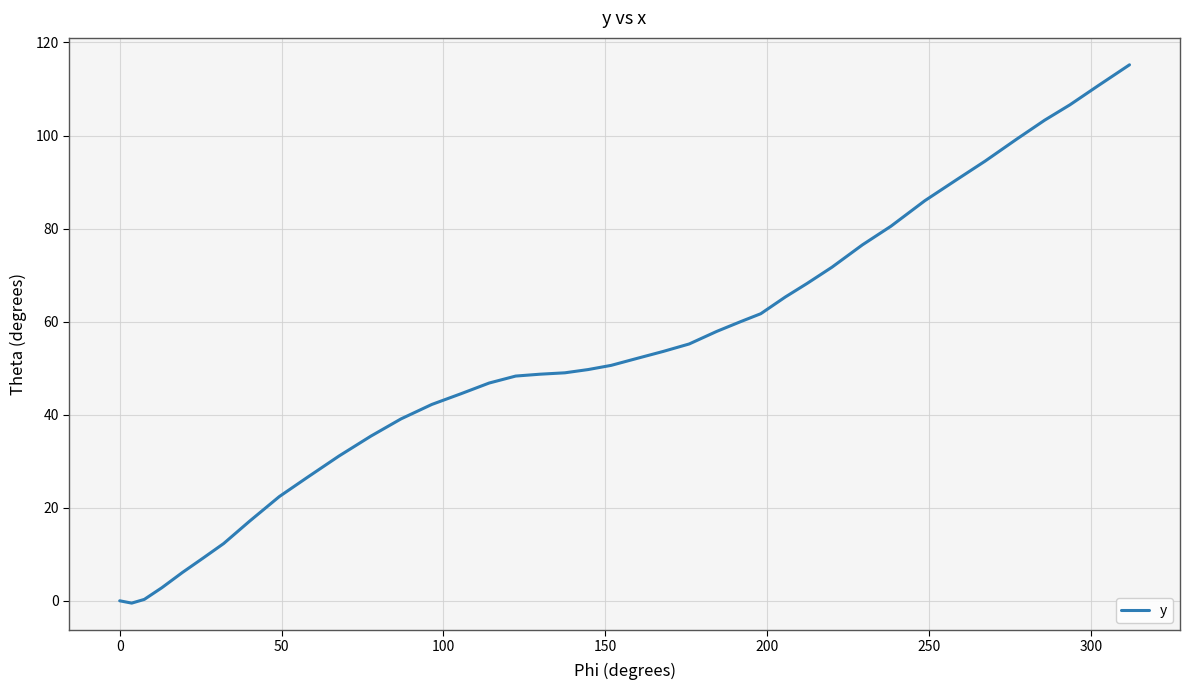

What is the maximum value shown in the chart?

115.2